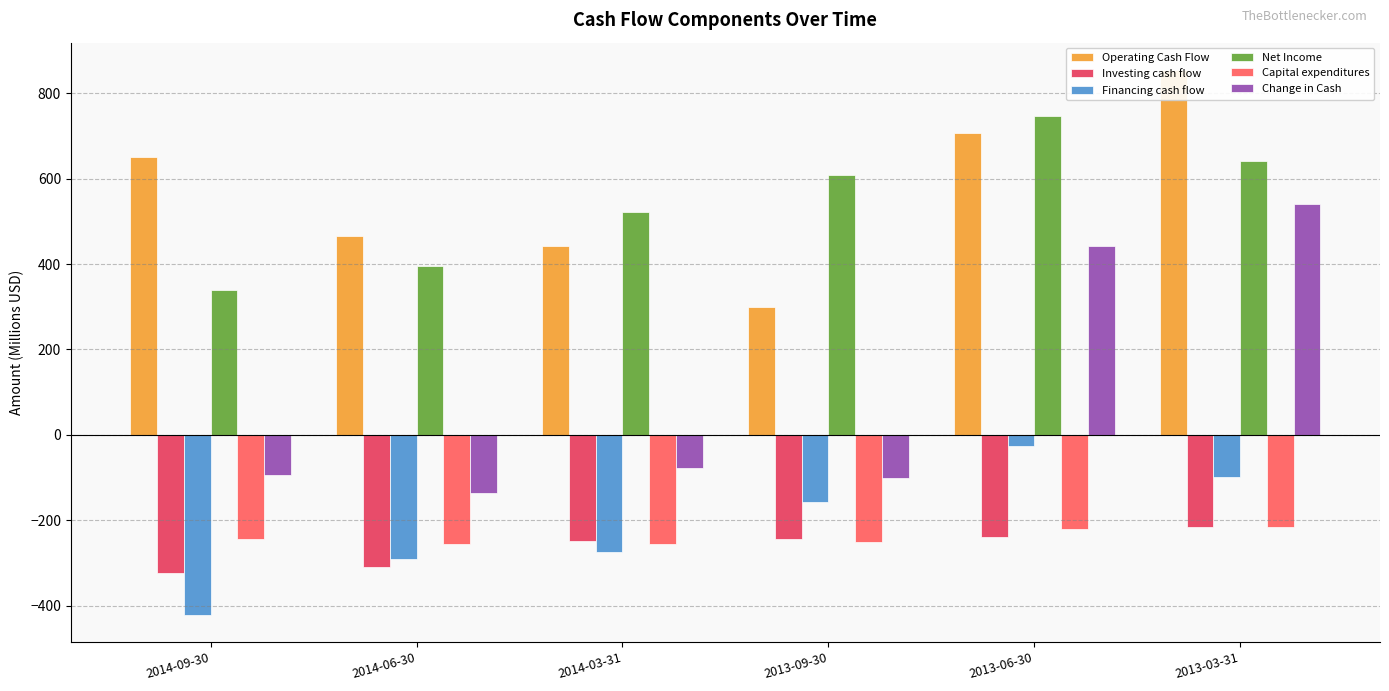

Count the number of categories in the chart.

6